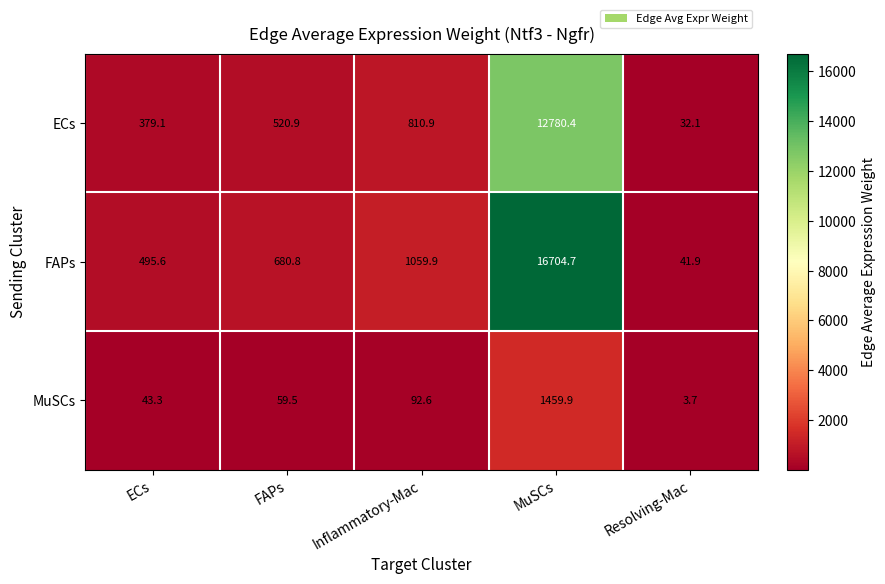

What is the sum of all ECs values?

14523.4